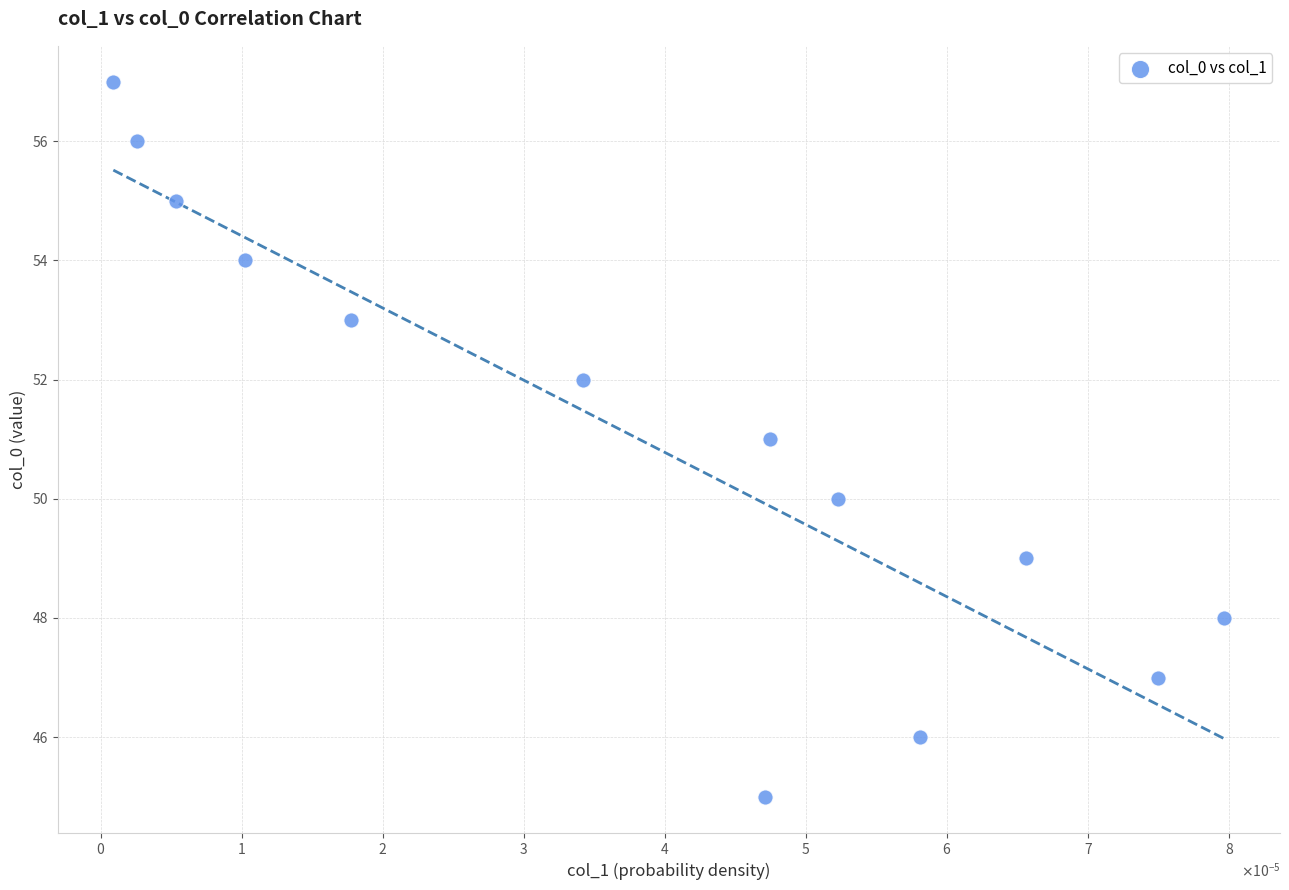

What is the range of Y values (max minus min)?

12